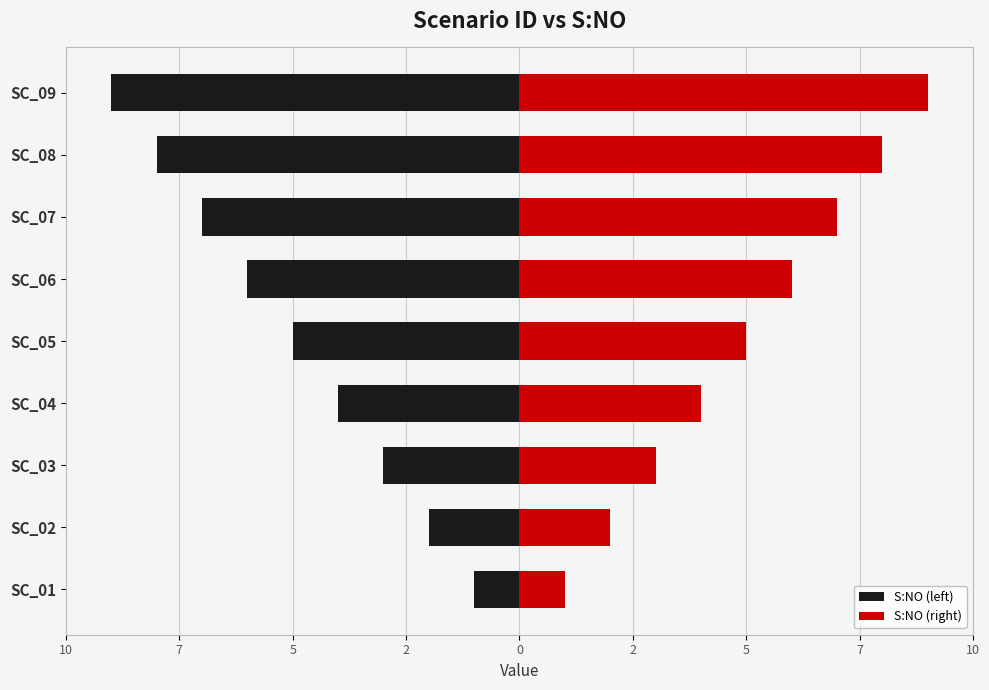

How many groups of bars are there?

9